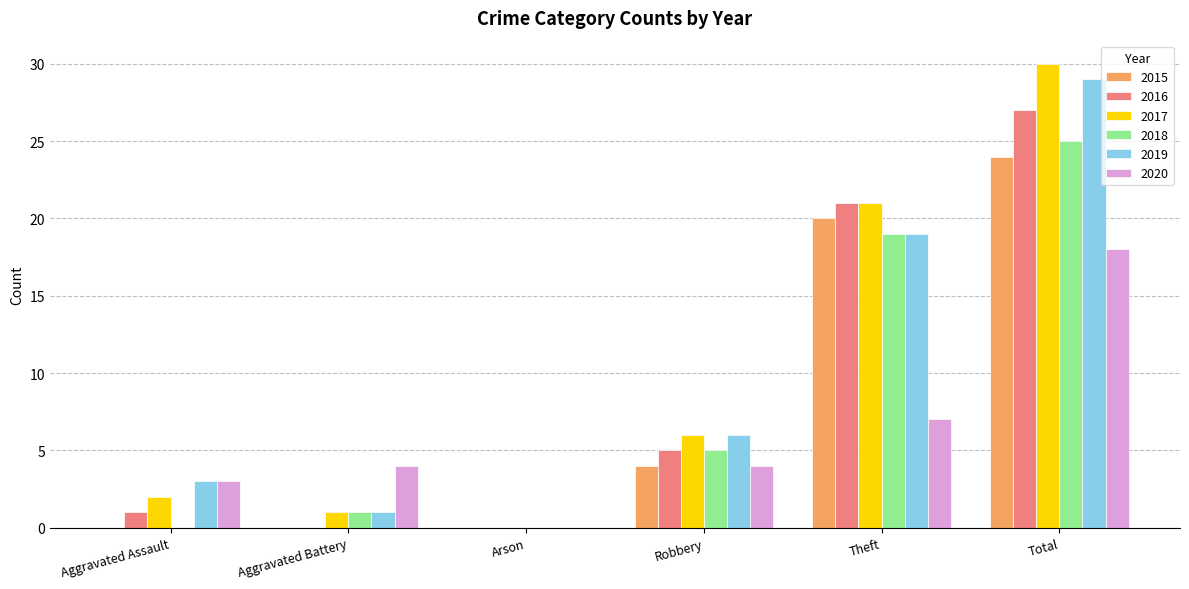

Where is 2020 nearest to the value 9?

Theft